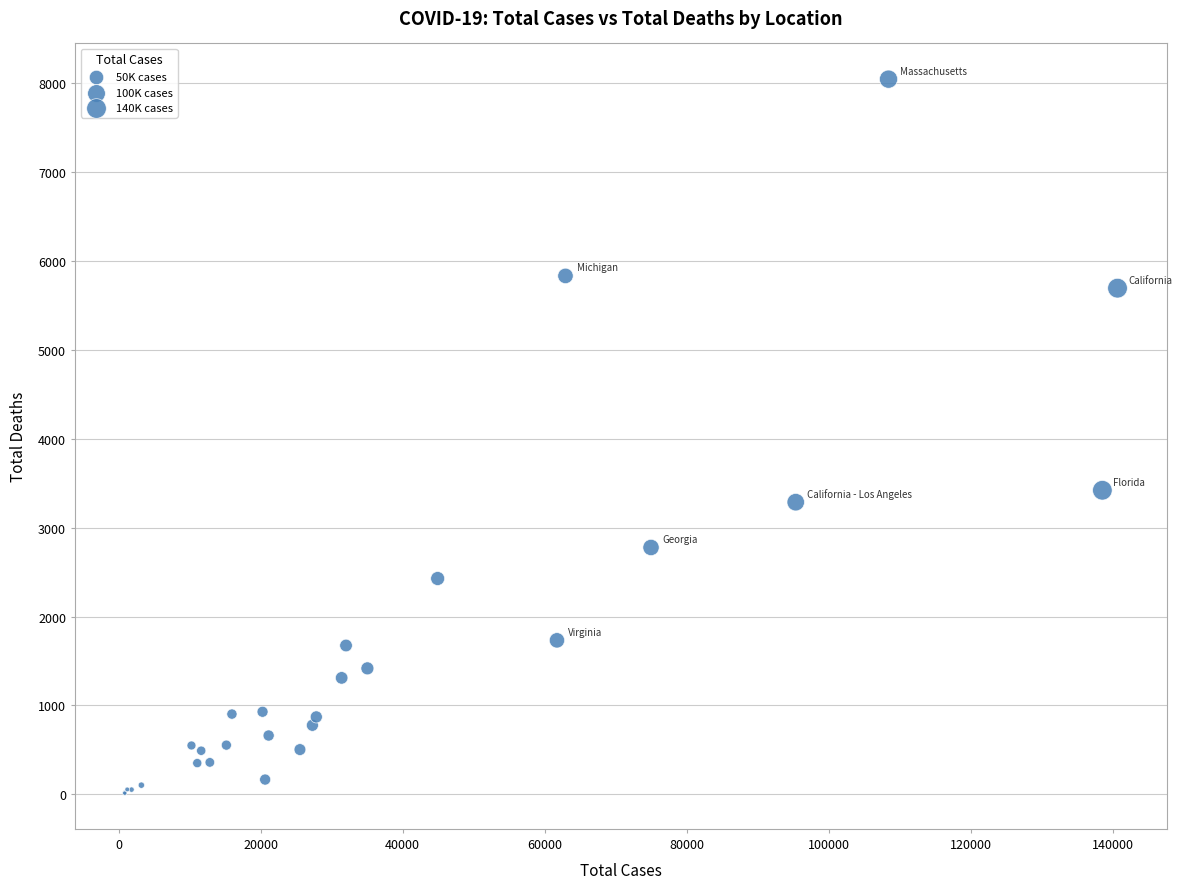

What Y value in the scatter plot is closest to 4027?

3419